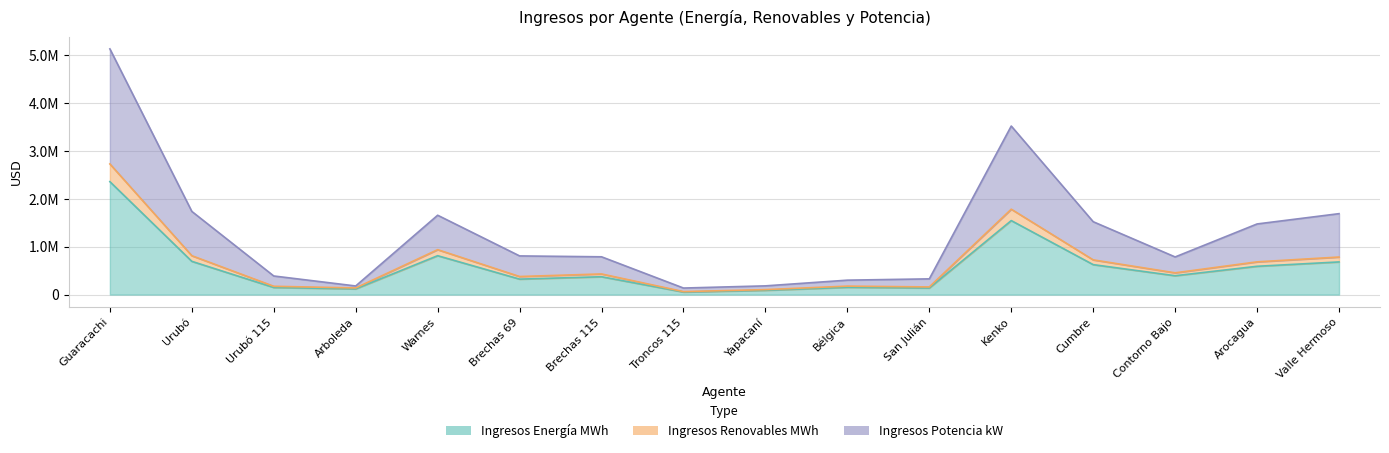

How many values in the Ingresos Renovables MWh series are below 454432?

8